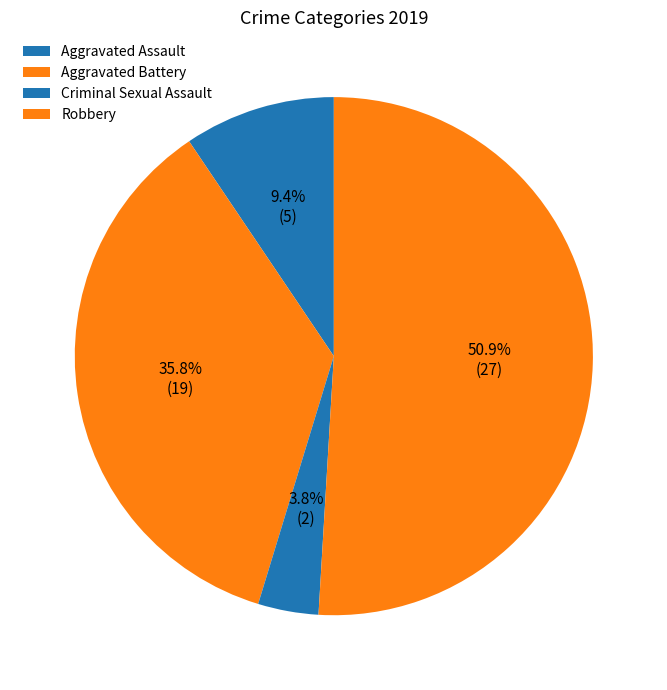

What is the smallest slice in the pie chart?

Criminal Sexual Assault